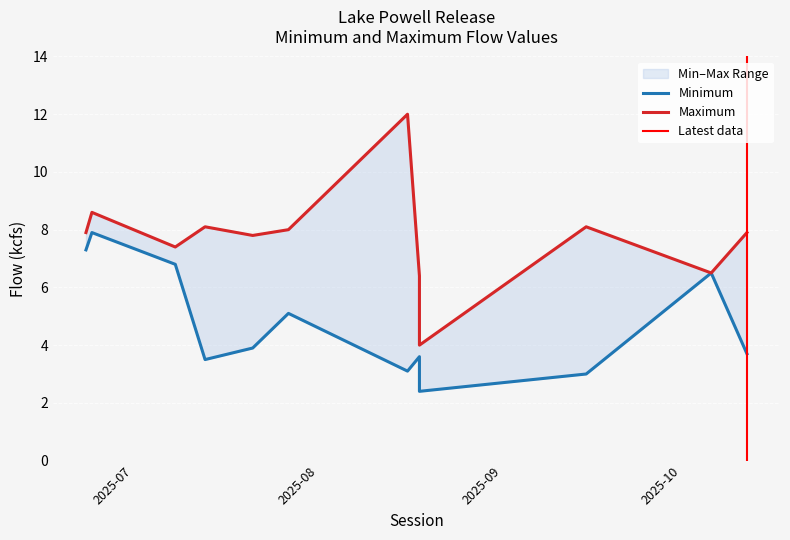

What is the difference between the maximum and minimum values in the Maximum series?

8.0